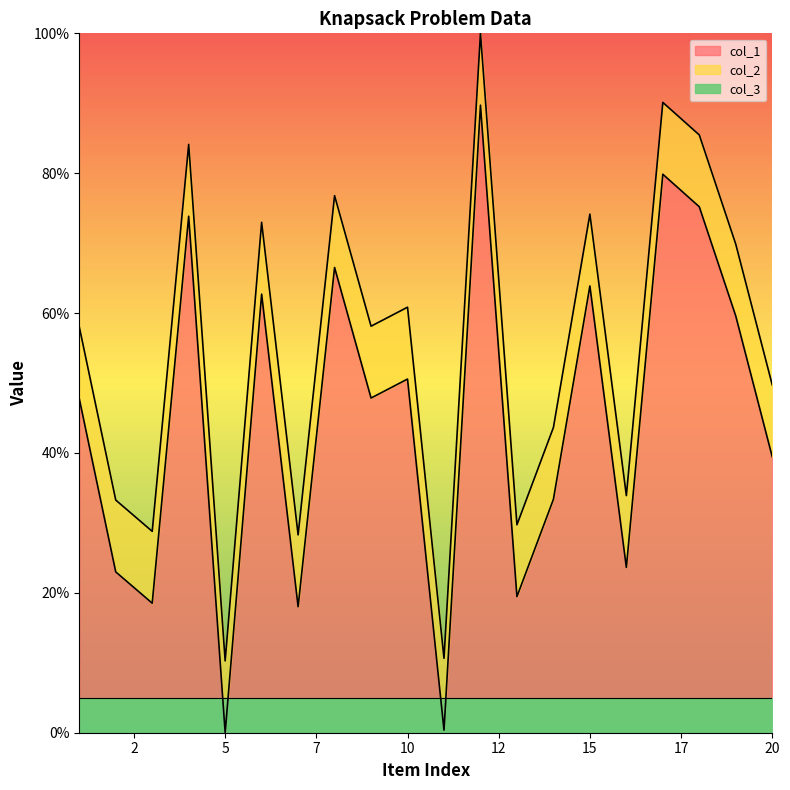

Where is the first local maximum for col_1?

4